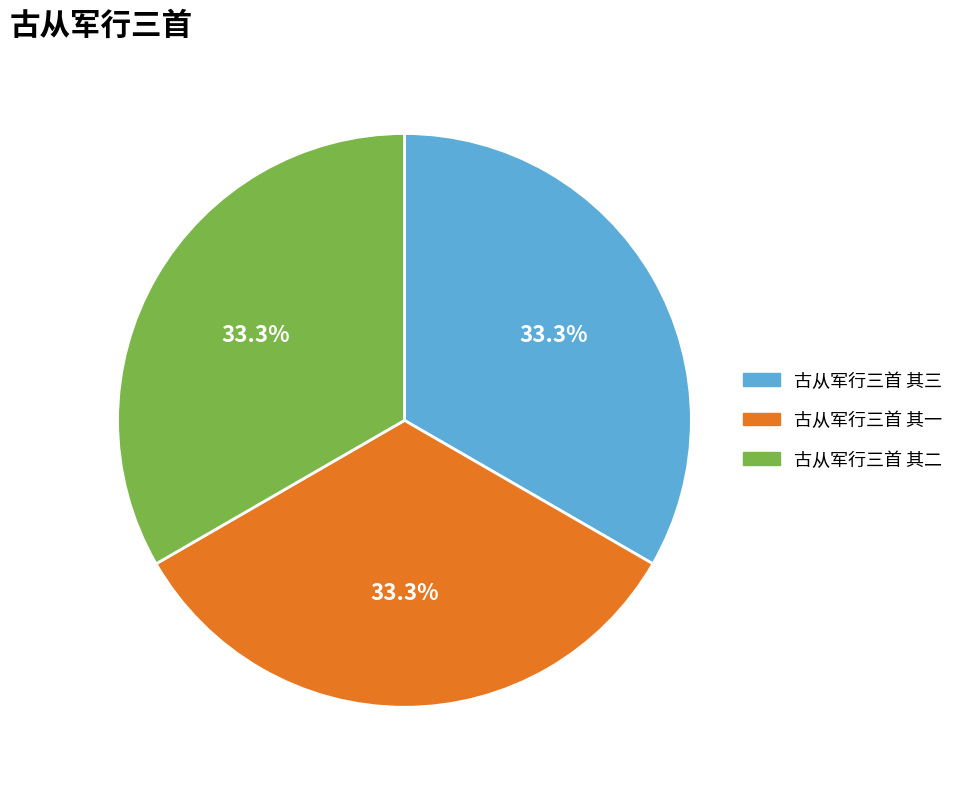

To the nearest percent, what portion does 古从军行三首 其一 represent?

33%